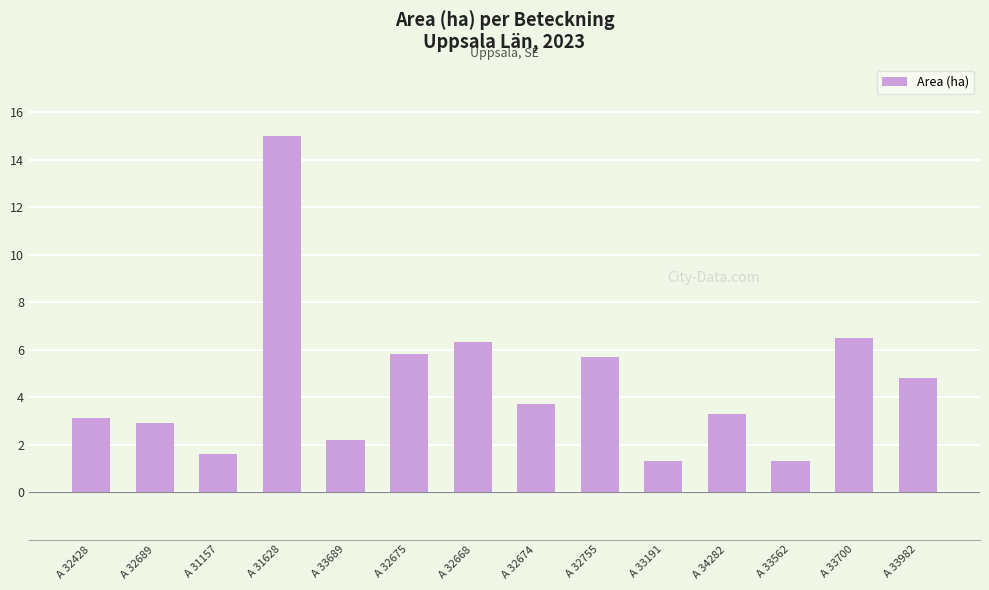

Reading left to right, extract all data points from this chart.

3.1	2.9	1.6	15.0	2.2	5.8	6.3	3.7	5.7	1.3	3.3	1.3	6.5	4.8